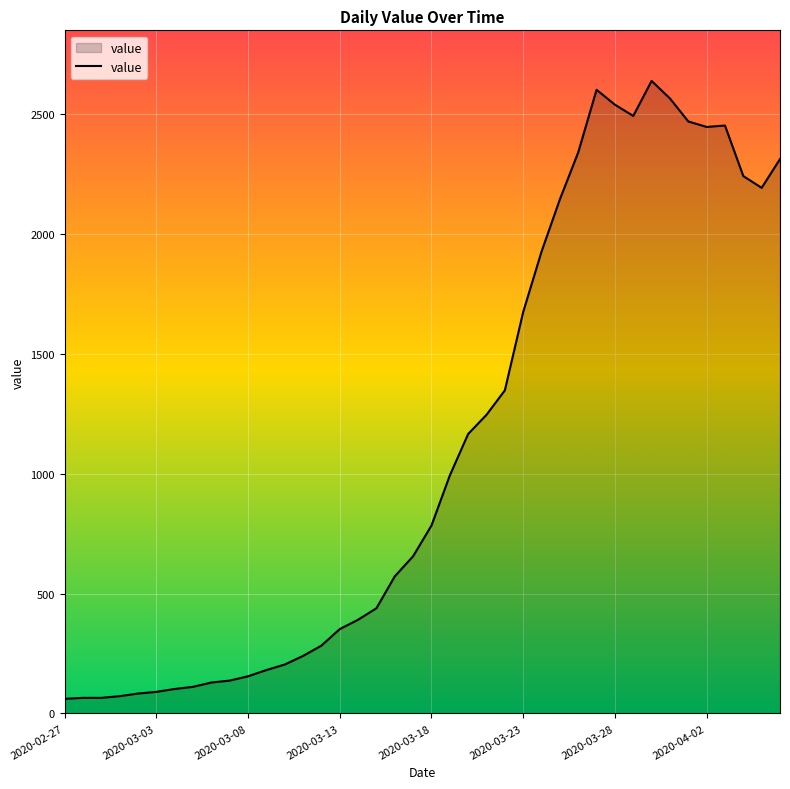

What is the maximum value shown in the chart?

2639